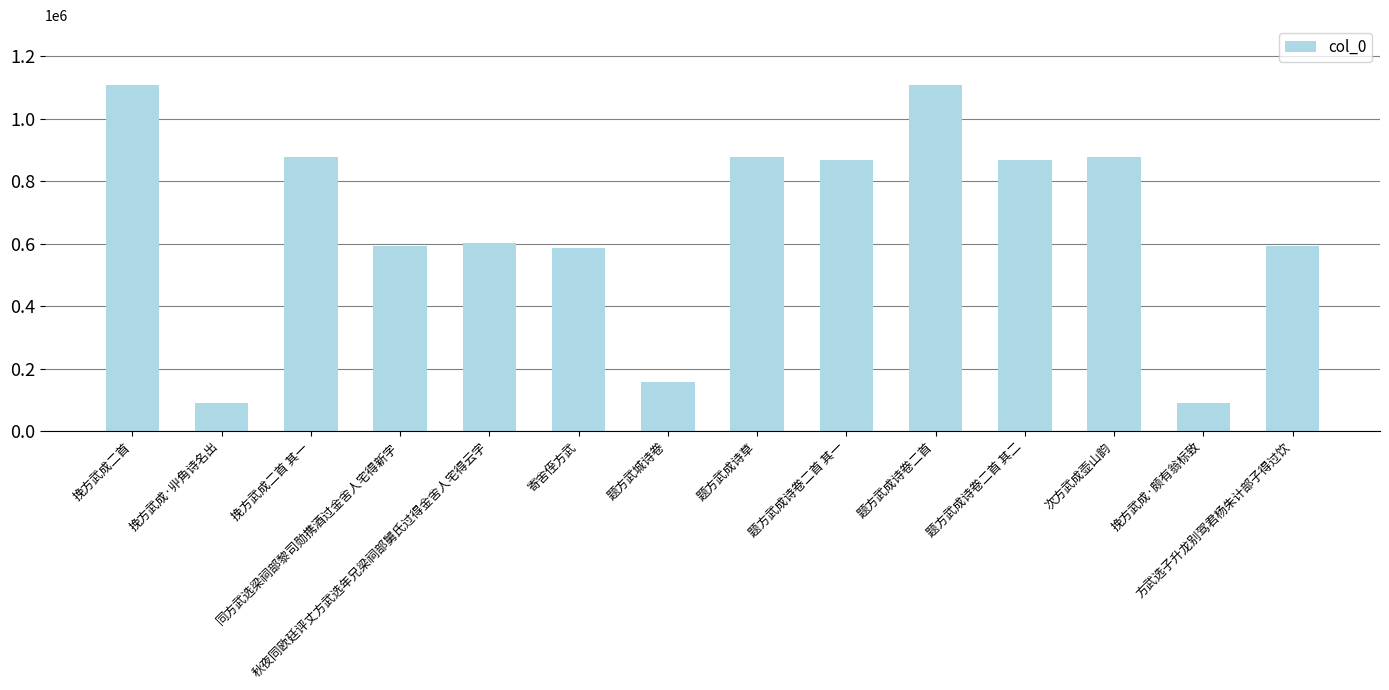

Count the number of categories in the chart.

14